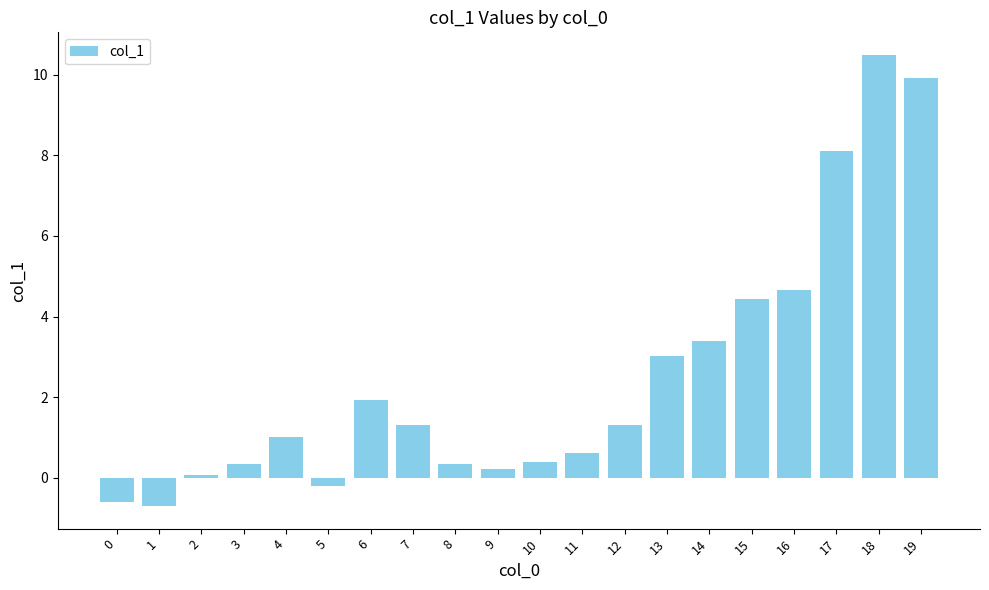

Count the number of data series in this chart.

1